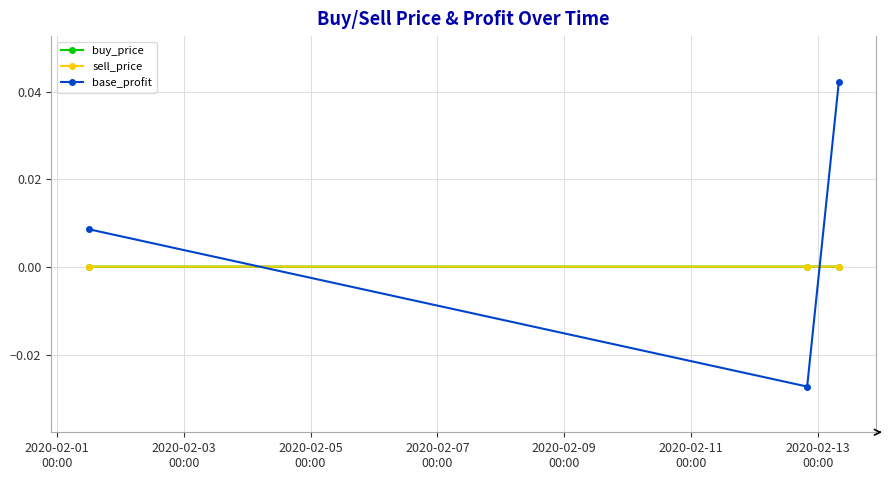

Which series has the largest total across all categories?

base_profit